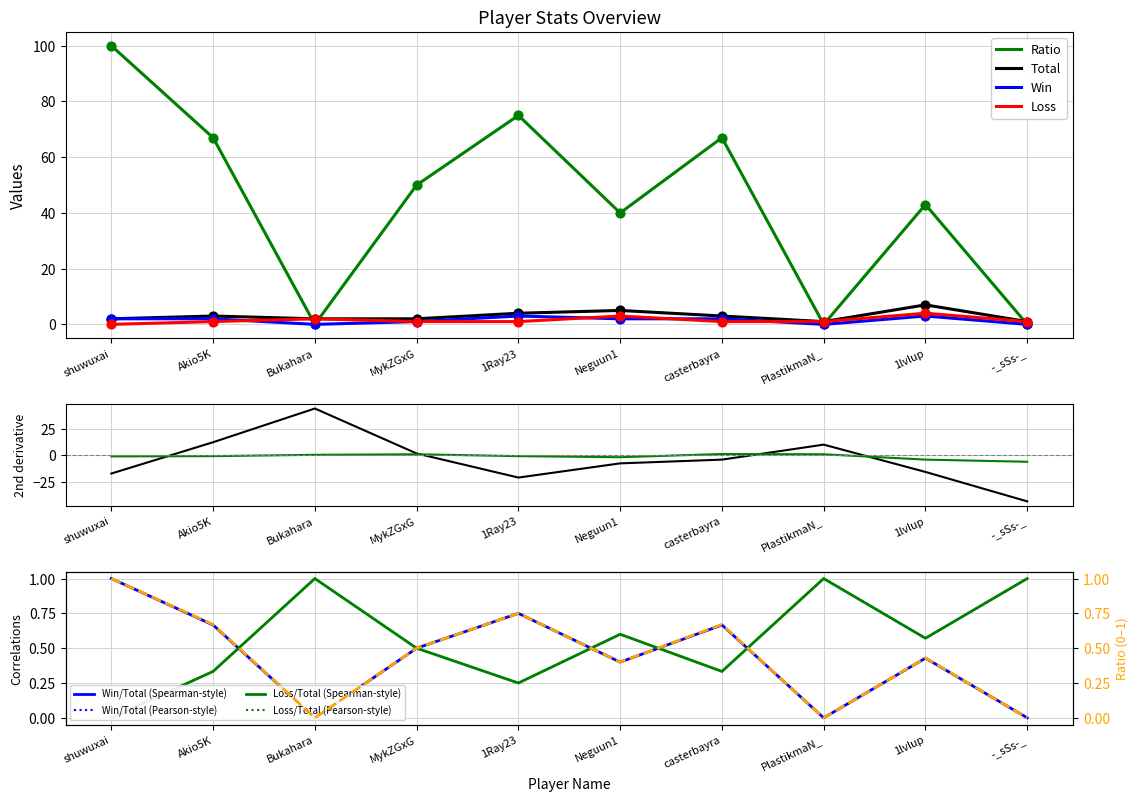

Which series reaches the maximum Y coordinate?

Ratio